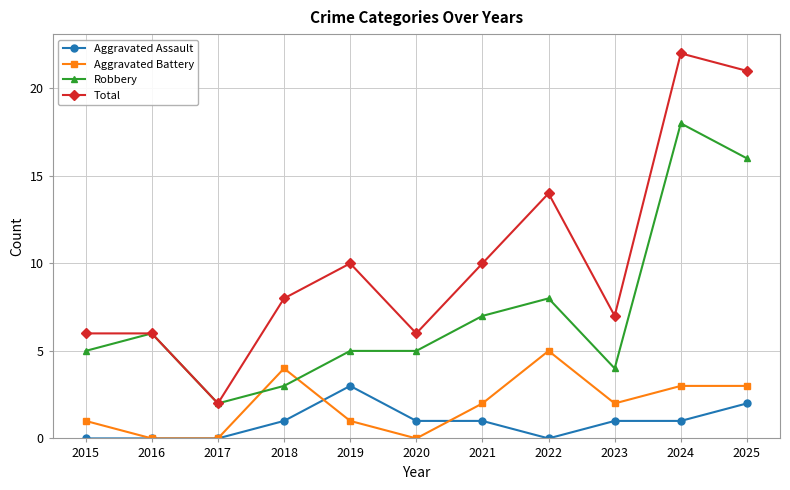

Count the number of categories in the chart.

11